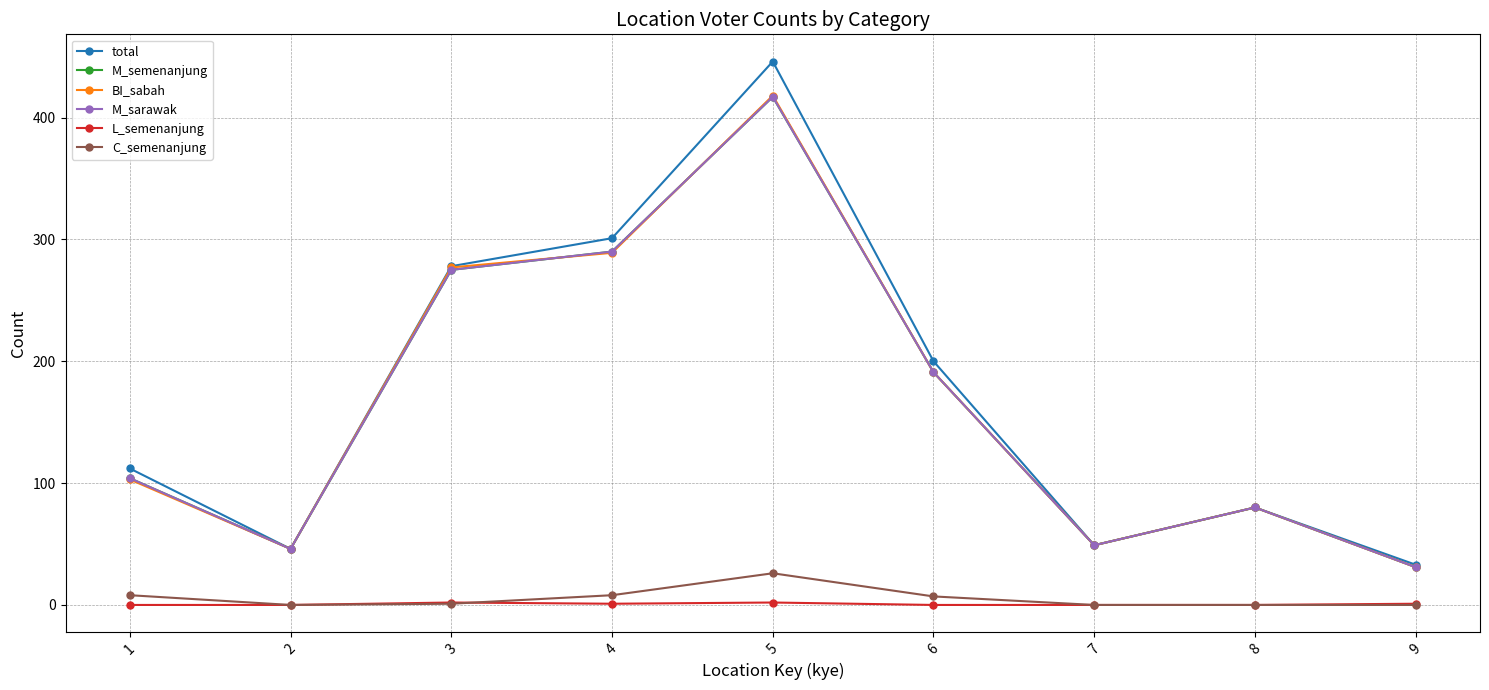

What is the difference between the highest and lowest values at 4?

300